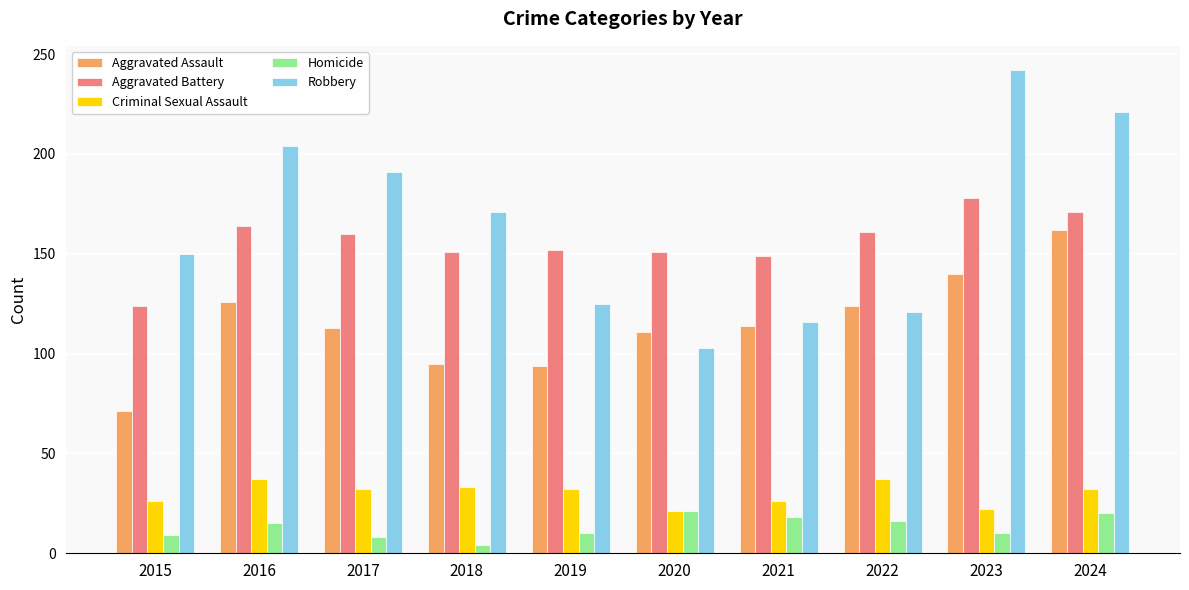

True or false: Homicide has a value of 10 at 2019.

True